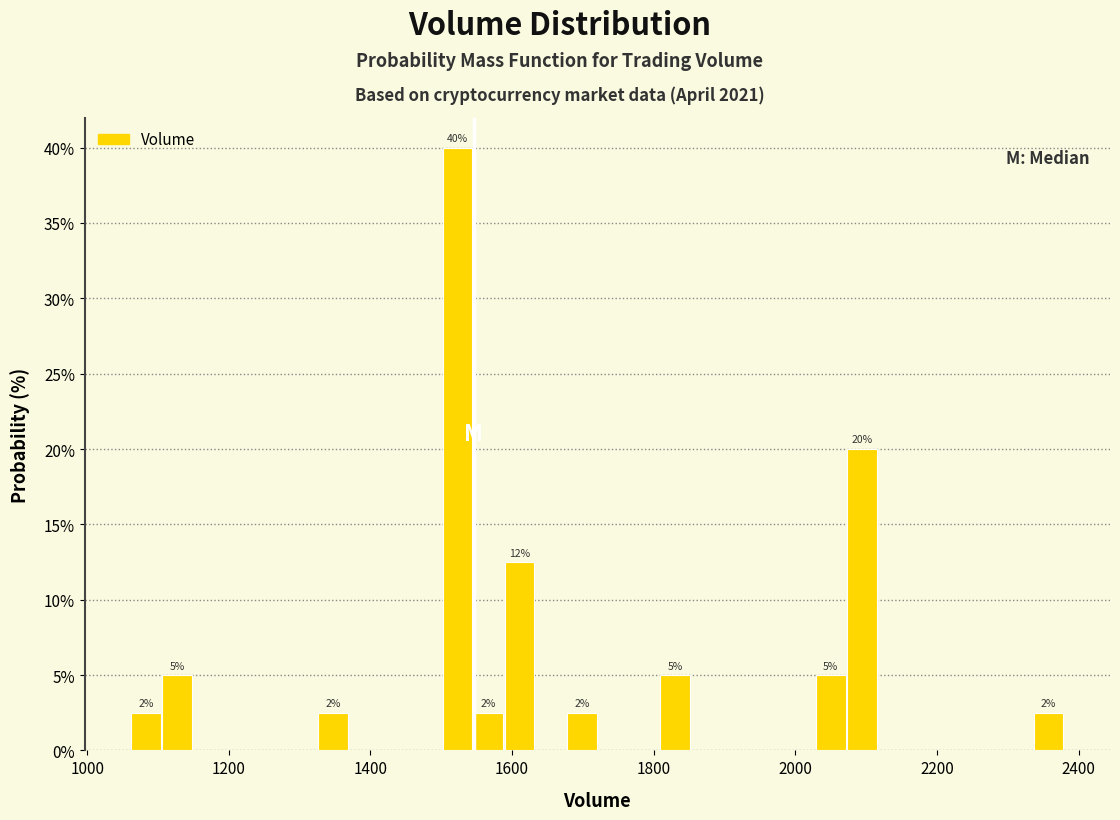

Around what value on the x-axis is the tallest bar? Give the approximate position of its centre, as read against the axis.

1520